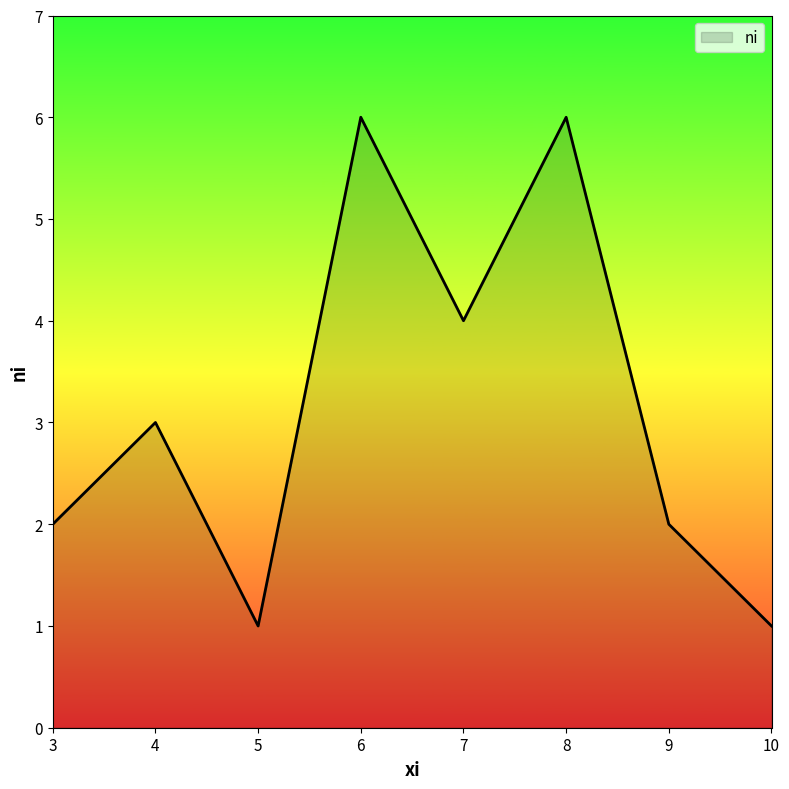

What is the maximum value shown in the chart?

6